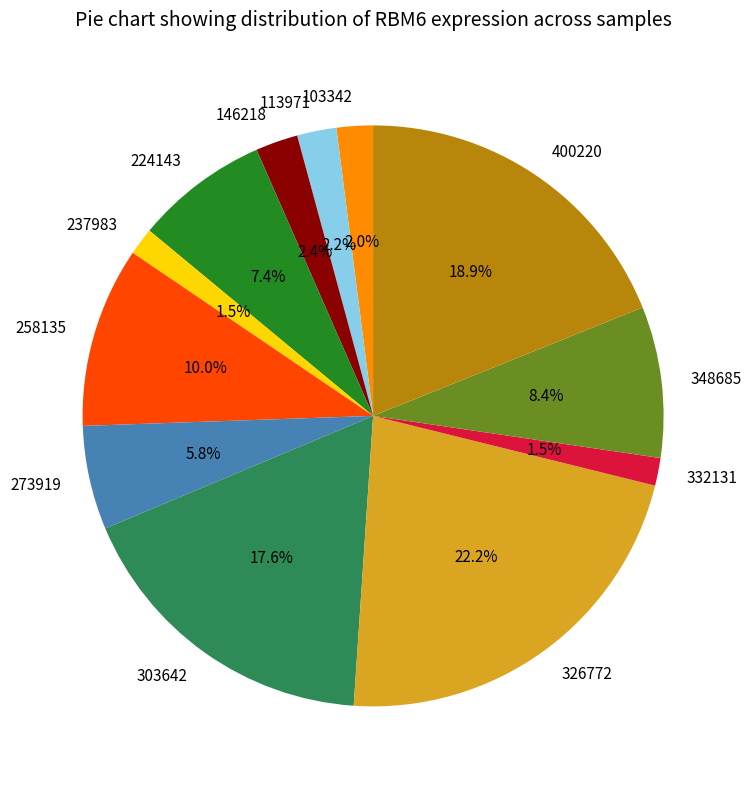

To the nearest percent, what is the difference between the largest and smallest slice percentages?

21%